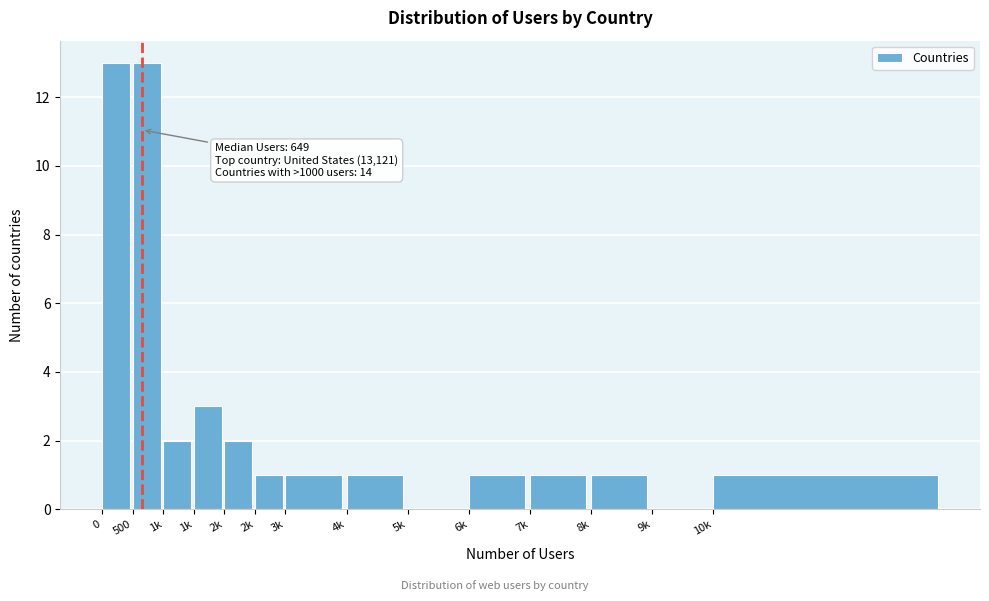

How many distinct data groups are displayed?

1